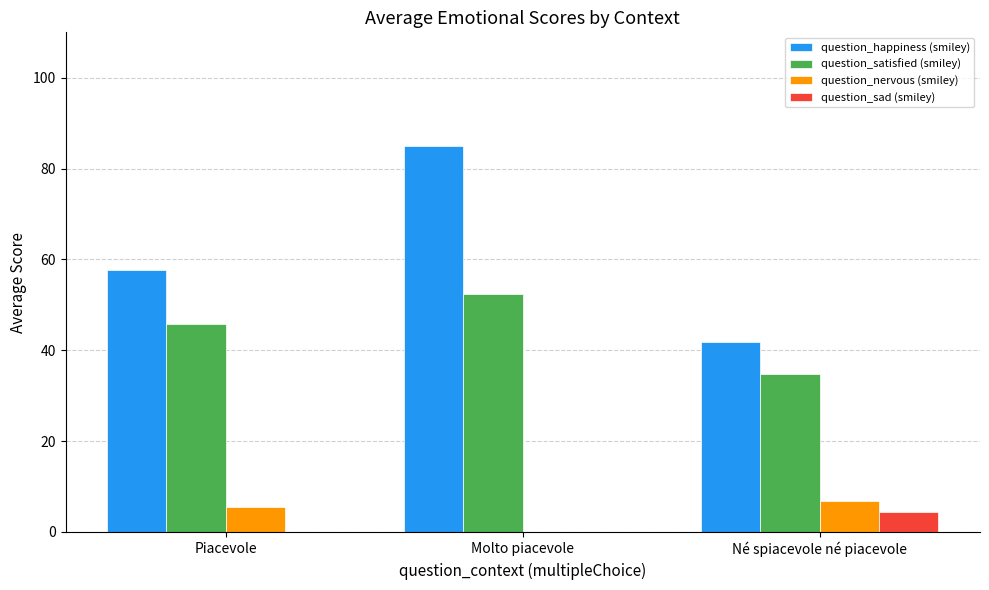

Which series has the largest range (max minus min)?

question_happiness (smiley)